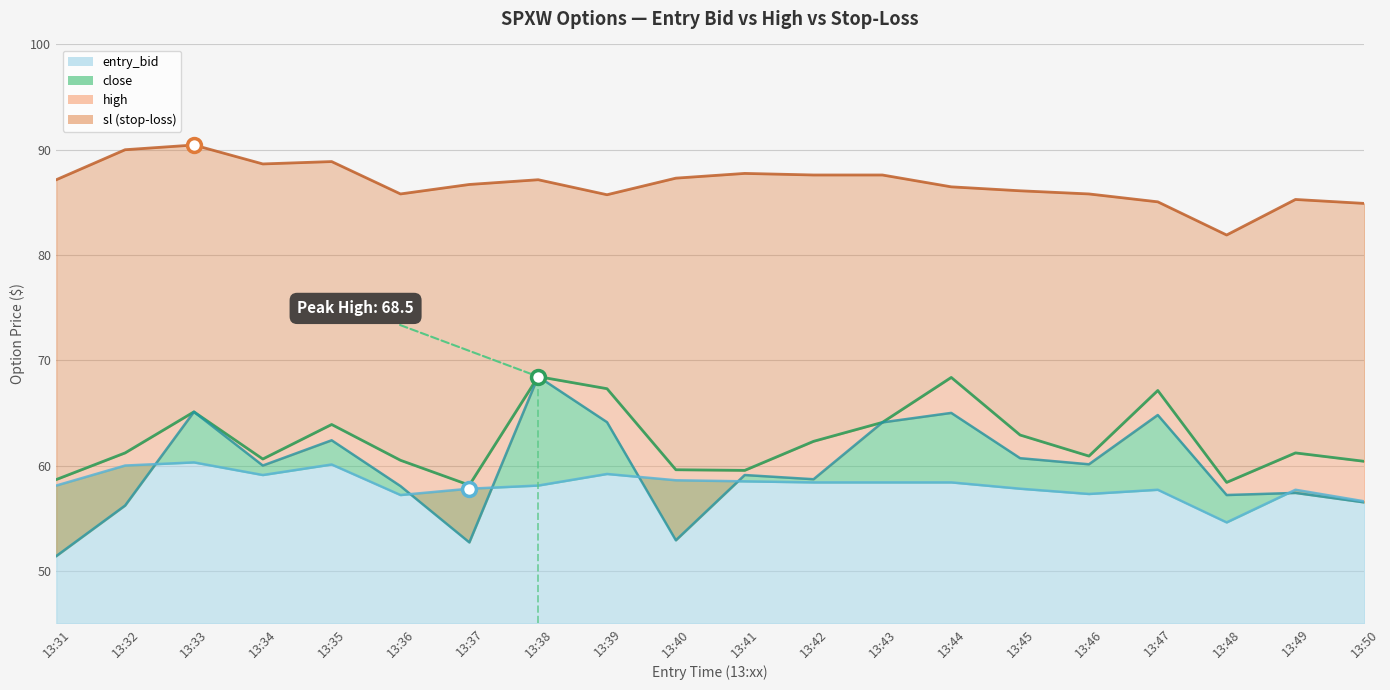

What is the total value across all series at 13:35?

275.3